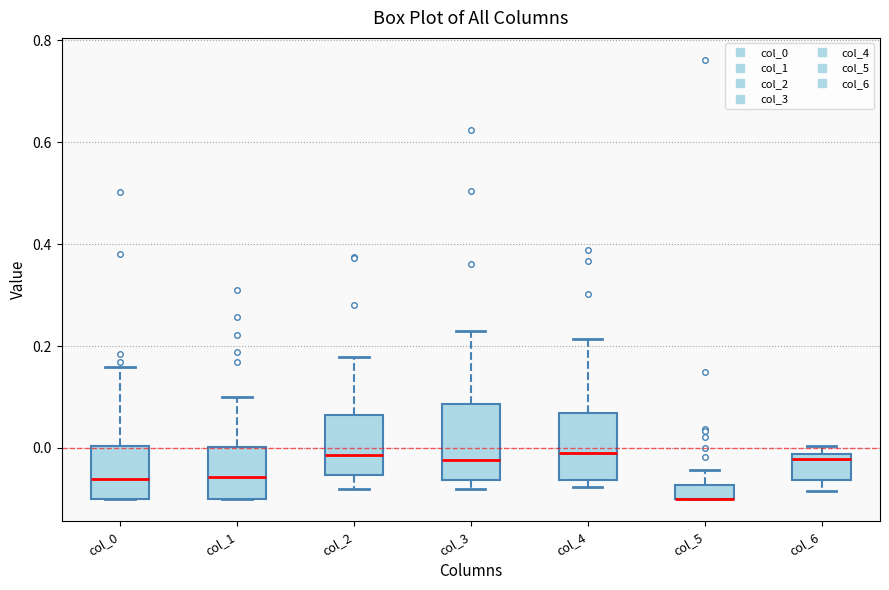

Where does the median line of the box for col_1 sit on the y-axis? The values are not printed on the chart, so give them approximately, as read against the axis.

-0.06